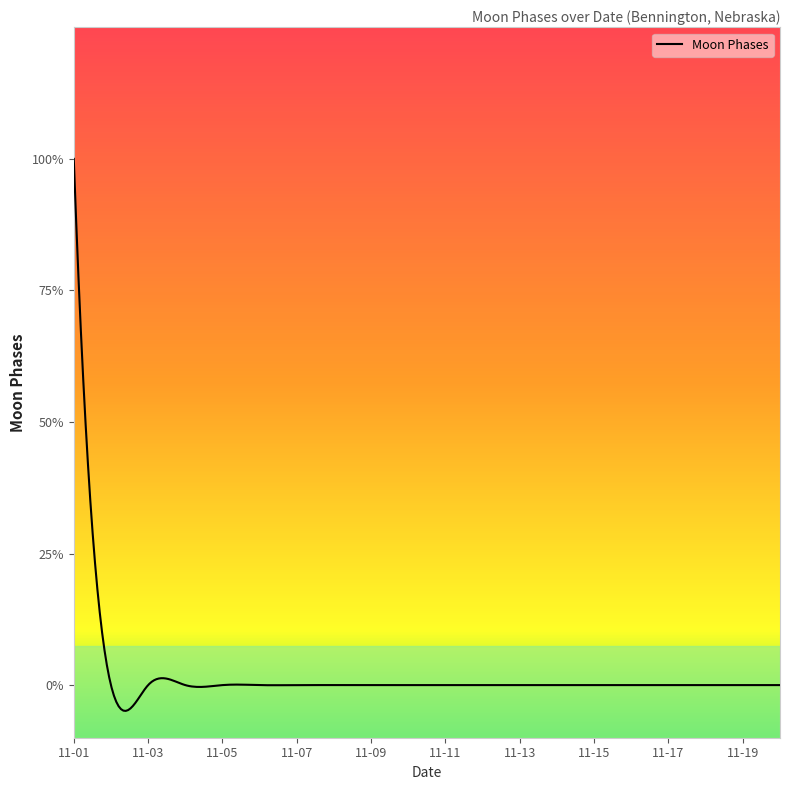

Rank the categories by value from lowest to highest.

2022-11-02, 2022-11-03, 2022-11-04, 2022-11-05, 2022-11-06, 2022-11-07, 2022-11-08, 2022-11-09, 2022-11-10, 2022-11-11, 2022-11-12, 2022-11-13, 2022-11-14, 2022-11-15, 2022-11-16, 2022-11-17, 2022-11-18, 2022-11-19, 2022-11-20, 2022-11-01